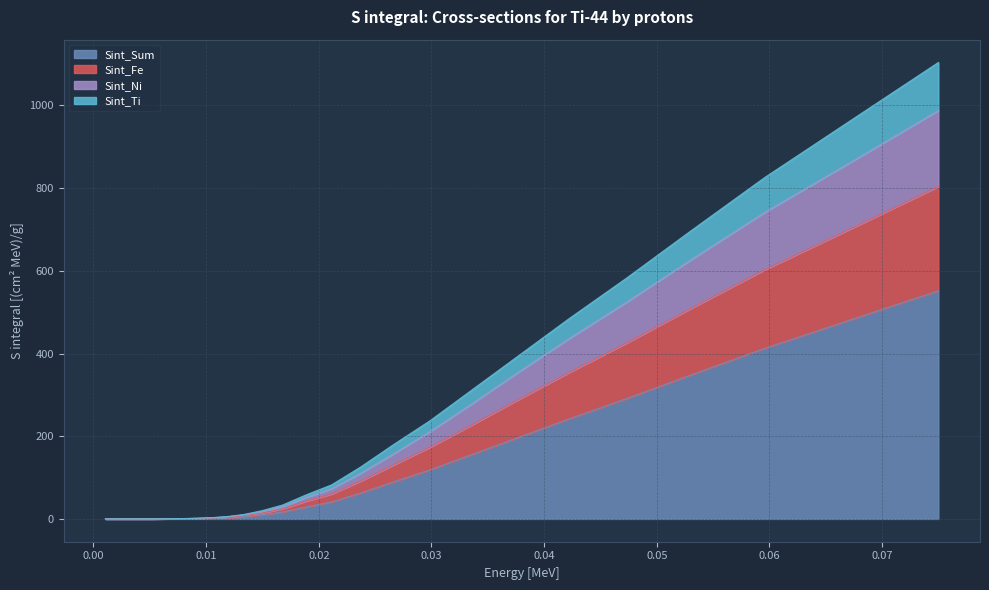

At which label does Sint_Fe reach its peak?

0.07498942